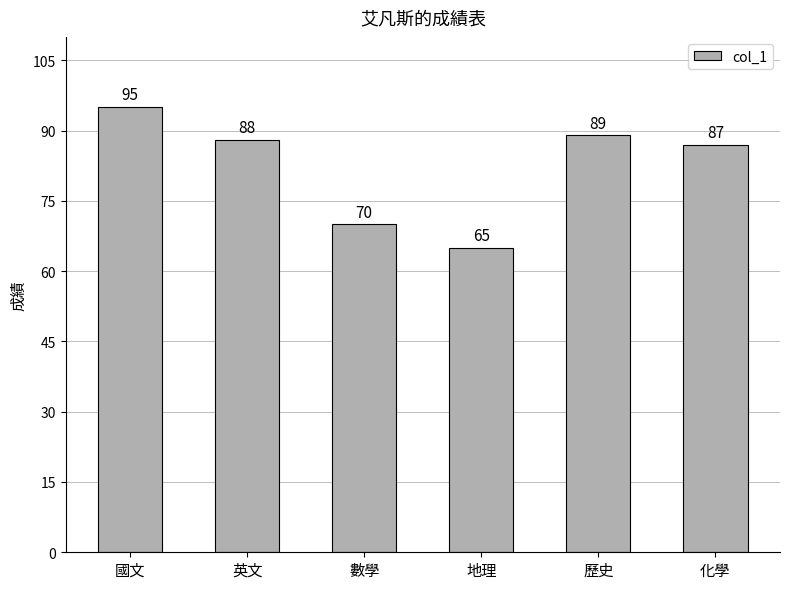

What is the difference between the second highest and second lowest values?

19